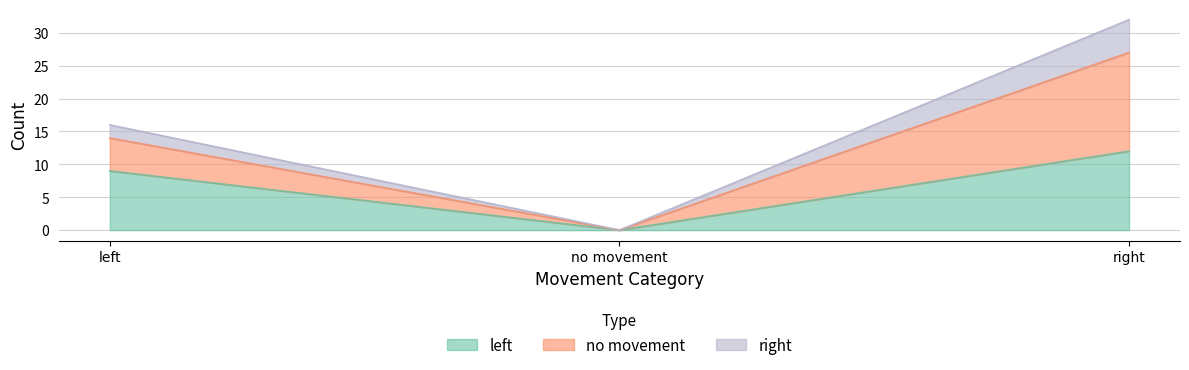

What is the label of the 3rd point from the right?

left